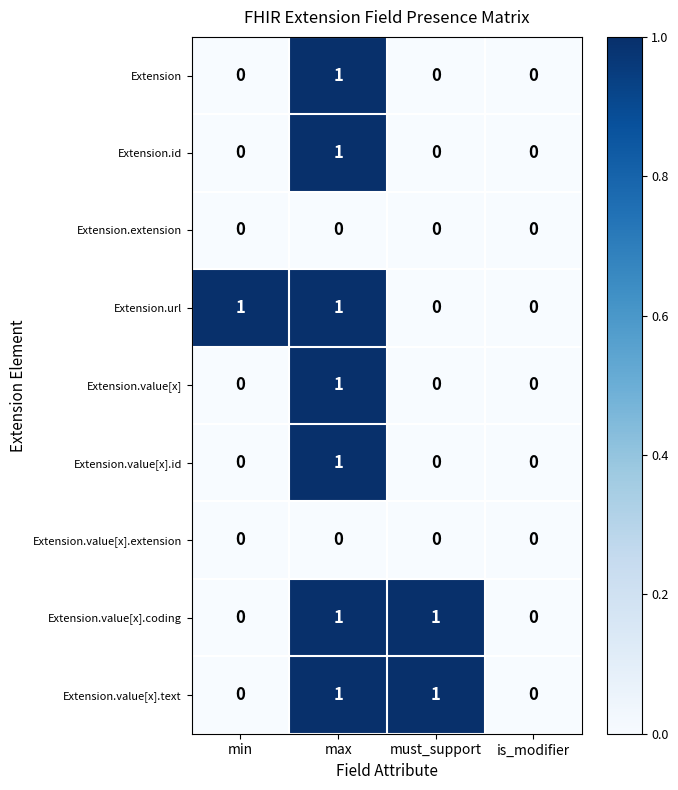

At which category is the sum across all series the highest?

max